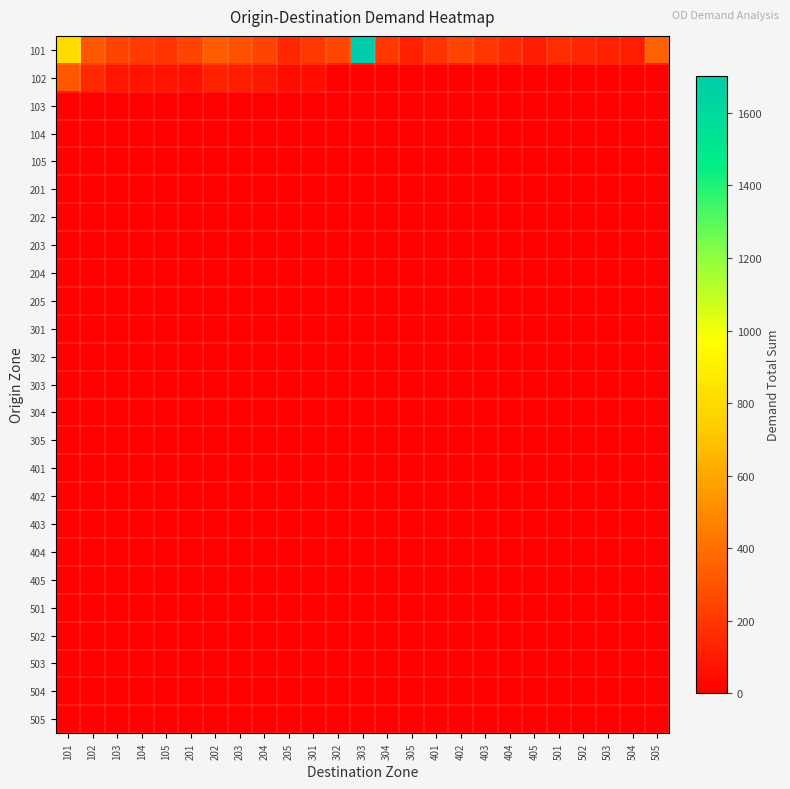

Reading left to right, list all the values displayed in this chart.

101: 101=800.0	102=312.7	103=244.8	104=211.0	105=188.3	201=243.0	202=331.1	203=298.8	204=243.7	205=139.7	301=206.0	302=254.0	303=1702.3	304=200.6	305=122.7	401=182.6	402=242.7	403=196.4	404=155.6	405=102.7	501=162.9	502=135.0	503=121.4	504=110.4	505=353.6
102: 101=312.7	102=148.6	103=86.3	104=75.5	105=67.7	201=65.5	202=123.4	203=106.7	204=87.9	205=47.7	301=53.6	302=0.0	303=0.0	304=0.0	305=0.0	401=0.0	402=0.0	403=0.0	404=0.0	405=0.0	501=0.0	502=0.0	503=0.0	504=0.0	505=0.0
103: 101=0.0	102=0.0	103=0.0	104=0.0	105=0.0	201=0.0	202=0.0	203=0.0	204=0.0	205=0.0	301=0.0	302=0.0	303=0.0	304=0.0	305=0.0	401=0.0	402=0.0	403=0.0	404=0.0	405=0.0	501=0.0	502=0.0	503=0.0	504=0.0	505=0.0
104: 101=0.0	102=0.0	103=0.0	104=0.0	105=0.0	201=0.0	202=0.0	203=0.0	204=0.0	205=0.0	301=0.0	302=0.0	303=0.0	304=0.0	305=0.0	401=0.0	402=0.0	403=0.0	404=0.0	405=0.0	501=0.0	502=0.0	503=0.0	504=0.0	505=0.0
105: 101=0.0	102=0.0	103=0.0	104=0.0	105=0.0	201=0.0	202=0.0	203=0.0	204=0.0	205=0.0	301=0.0	302=0.0	303=0.0	304=0.0	305=0.0	401=0.0	402=0.0	403=0.0	404=0.0	405=0.0	501=0.0	502=0.0	503=0.0	504=0.0	505=0.0
201: 101=0.0	102=0.0	103=0.0	104=0.0	105=0.0	201=0.0	202=0.0	203=0.0	204=0.0	205=0.0	301=0.0	302=0.0	303=0.0	304=0.0	305=0.0	401=0.0	402=0.0	403=0.0	404=0.0	405=0.0	501=0.0	502=0.0	503=0.0	504=0.0	505=0.0
202: 101=0.0	102=0.0	103=0.0	104=0.0	105=0.0	201=0.0	202=0.0	203=0.0	204=0.0	205=0.0	301=0.0	302=0.0	303=0.0	304=0.0	305=0.0	401=0.0	402=0.0	403=0.0	404=0.0	405=0.0	501=0.0	502=0.0	503=0.0	504=0.0	505=0.0
203: 101=0.0	102=0.0	103=0.0	104=0.0	105=0.0	201=0.0	202=0.0	203=0.0	204=0.0	205=0.0	301=0.0	302=0.0	303=0.0	304=0.0	305=0.0	401=0.0	402=0.0	403=0.0	404=0.0	405=0.0	501=0.0	502=0.0	503=0.0	504=0.0	505=0.0
204: 101=0.0	102=0.0	103=0.0	104=0.0	105=0.0	201=0.0	202=0.0	203=0.0	204=0.0	205=0.0	301=0.0	302=0.0	303=0.0	304=0.0	305=0.0	401=0.0	402=0.0	403=0.0	404=0.0	405=0.0	501=0.0	502=0.0	503=0.0	504=0.0	505=0.0
205: 101=0.0	102=0.0	103=0.0	104=0.0	105=0.0	201=0.0	202=0.0	203=0.0	204=0.0	205=0.0	301=0.0	302=0.0	303=0.0	304=0.0	305=0.0	401=0.0	402=0.0	403=0.0	404=0.0	405=0.0	501=0.0	502=0.0	503=0.0	504=0.0	505=0.0
301: 101=0.0	102=0.0	103=0.0	104=0.0	105=0.0	201=0.0	202=0.0	203=0.0	204=0.0	205=0.0	301=0.0	302=0.0	303=0.0	304=0.0	305=0.0	401=0.0	402=0.0	403=0.0	404=0.0	405=0.0	501=0.0	502=0.0	503=0.0	504=0.0	505=0.0
302: 101=0.0	102=0.0	103=0.0	104=0.0	105=0.0	201=0.0	202=0.0	203=0.0	204=0.0	205=0.0	301=0.0	302=0.0	303=0.0	304=0.0	305=0.0	401=0.0	402=0.0	403=0.0	404=0.0	405=0.0	501=0.0	502=0.0	503=0.0	504=0.0	505=0.0
303: 101=0.0	102=0.0	103=0.0	104=0.0	105=0.0	201=0.0	202=0.0	203=0.0	204=0.0	205=0.0	301=0.0	302=0.0	303=0.0	304=0.0	305=0.0	401=0.0	402=0.0	403=0.0	404=0.0	405=0.0	501=0.0	502=0.0	503=0.0	504=0.0	505=0.0
304: 101=0.0	102=0.0	103=0.0	104=0.0	105=0.0	201=0.0	202=0.0	203=0.0	204=0.0	205=0.0	301=0.0	302=0.0	303=0.0	304=0.0	305=0.0	401=0.0	402=0.0	403=0.0	404=0.0	405=0.0	501=0.0	502=0.0	503=0.0	504=0.0	505=0.0
305: 101=0.0	102=0.0	103=0.0	104=0.0	105=0.0	201=0.0	202=0.0	203=0.0	204=0.0	205=0.0	301=0.0	302=0.0	303=0.0	304=0.0	305=0.0	401=0.0	402=0.0	403=0.0	404=0.0	405=0.0	501=0.0	502=0.0	503=0.0	504=0.0	505=0.0
401: 101=0.0	102=0.0	103=0.0	104=0.0	105=0.0	201=0.0	202=0.0	203=0.0	204=0.0	205=0.0	301=0.0	302=0.0	303=0.0	304=0.0	305=0.0	401=0.0	402=0.0	403=0.0	404=0.0	405=0.0	501=0.0	502=0.0	503=0.0	504=0.0	505=0.0
402: 101=0.0	102=0.0	103=0.0	104=0.0	105=0.0	201=0.0	202=0.0	203=0.0	204=0.0	205=0.0	301=0.0	302=0.0	303=0.0	304=0.0	305=0.0	401=0.0	402=0.0	403=0.0	404=0.0	405=0.0	501=0.0	502=0.0	503=0.0	504=0.0	505=0.0
403: 101=0.0	102=0.0	103=0.0	104=0.0	105=0.0	201=0.0	202=0.0	203=0.0	204=0.0	205=0.0	301=0.0	302=0.0	303=0.0	304=0.0	305=0.0	401=0.0	402=0.0	403=0.0	404=0.0	405=0.0	501=0.0	502=0.0	503=0.0	504=0.0	505=0.0
404: 101=0.0	102=0.0	103=0.0	104=0.0	105=0.0	201=0.0	202=0.0	203=0.0	204=0.0	205=0.0	301=0.0	302=0.0	303=0.0	304=0.0	305=0.0	401=0.0	402=0.0	403=0.0	404=0.0	405=0.0	501=0.0	502=0.0	503=0.0	504=0.0	505=0.0
405: 101=0.0	102=0.0	103=0.0	104=0.0	105=0.0	201=0.0	202=0.0	203=0.0	204=0.0	205=0.0	301=0.0	302=0.0	303=0.0	304=0.0	305=0.0	401=0.0	402=0.0	403=0.0	404=0.0	405=0.0	501=0.0	502=0.0	503=0.0	504=0.0	505=0.0
501: 101=0.0	102=0.0	103=0.0	104=0.0	105=0.0	201=0.0	202=0.0	203=0.0	204=0.0	205=0.0	301=0.0	302=0.0	303=0.0	304=0.0	305=0.0	401=0.0	402=0.0	403=0.0	404=0.0	405=0.0	501=0.0	502=0.0	503=0.0	504=0.0	505=0.0
502: 101=0.0	102=0.0	103=0.0	104=0.0	105=0.0	201=0.0	202=0.0	203=0.0	204=0.0	205=0.0	301=0.0	302=0.0	303=0.0	304=0.0	305=0.0	401=0.0	402=0.0	403=0.0	404=0.0	405=0.0	501=0.0	502=0.0	503=0.0	504=0.0	505=0.0
503: 101=0.0	102=0.0	103=0.0	104=0.0	105=0.0	201=0.0	202=0.0	203=0.0	204=0.0	205=0.0	301=0.0	302=0.0	303=0.0	304=0.0	305=0.0	401=0.0	402=0.0	403=0.0	404=0.0	405=0.0	501=0.0	502=0.0	503=0.0	504=0.0	505=0.0
504: 101=0.0	102=0.0	103=0.0	104=0.0	105=0.0	201=0.0	202=0.0	203=0.0	204=0.0	205=0.0	301=0.0	302=0.0	303=0.0	304=0.0	305=0.0	401=0.0	402=0.0	403=0.0	404=0.0	405=0.0	501=0.0	502=0.0	503=0.0	504=0.0	505=0.0
505: 101=0.0	102=0.0	103=0.0	104=0.0	105=0.0	201=0.0	202=0.0	203=0.0	204=0.0	205=0.0	301=0.0	302=0.0	303=0.0	304=0.0	305=0.0	401=0.0	402=0.0	403=0.0	404=0.0	405=0.0	501=0.0	502=0.0	503=0.0	504=0.0	505=0.0